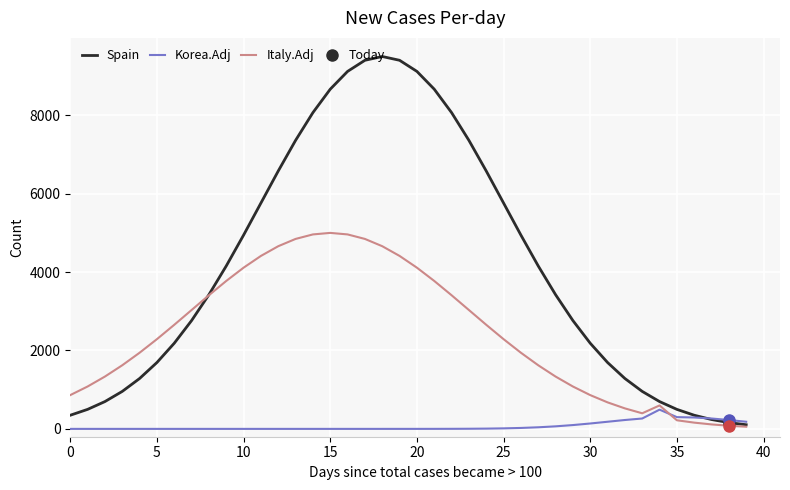

Reading left to right, what are all the values shown in this chart?

Spain: 348.3	497.7	697.0	956.4	1285.7	1693.5	2185.6	2763.8	3424.3	4156.9	4944.3	5762.0	6579.4	7361.0	8069.0	8666.4	9120.1	9403.6	9500.0	9403.6	9120.1	8666.4	8069.0	7361.0	6579.4	5762.0	4944.3	4156.9	3424.3	2763.8	2185.6	1693.5	1285.7	956.4	697.0	497.7	348.3	238.7	160.4	105.5
Korea.Adj: 0.0	0.0	0.0	0.0	0.0	0.0	0.0	0.0	0.0	0.0	0.0	0.0	0.0	0.0	0.0	0.0	0.0	0.0	0.0	0.1	0.3	0.7	1.5	3.3	6.8	13.2	23.9	40.6	64.9	97.4	137.4	182.0	226.5	264.7	490.8	300.0	290.8	264.7	226.5	182.0
Italy.Adj: 862.1	1081.3	1335.3	1623.3	1942.8	2289.2	2655.5	3032.7	3409.7	3774.2	4112.9	4412.5	4660.5	4846.2	4961.1	5000.0	4961.1	4846.2	4660.5	4412.5	4112.9	3774.2	3409.7	3032.7	2655.5	2289.2	1942.8	1623.3	1335.3	1081.3	862.1	676.7	522.9	397.8	597.9	219.7	159.5	114.0	80.2	55.5